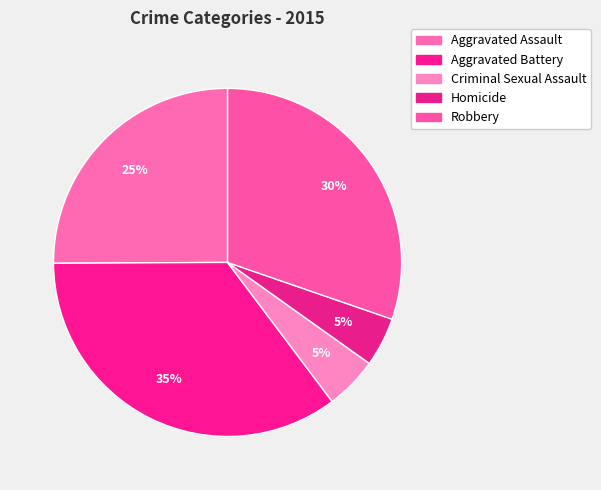

To the nearest percent, what is the average slice percentage?

20%